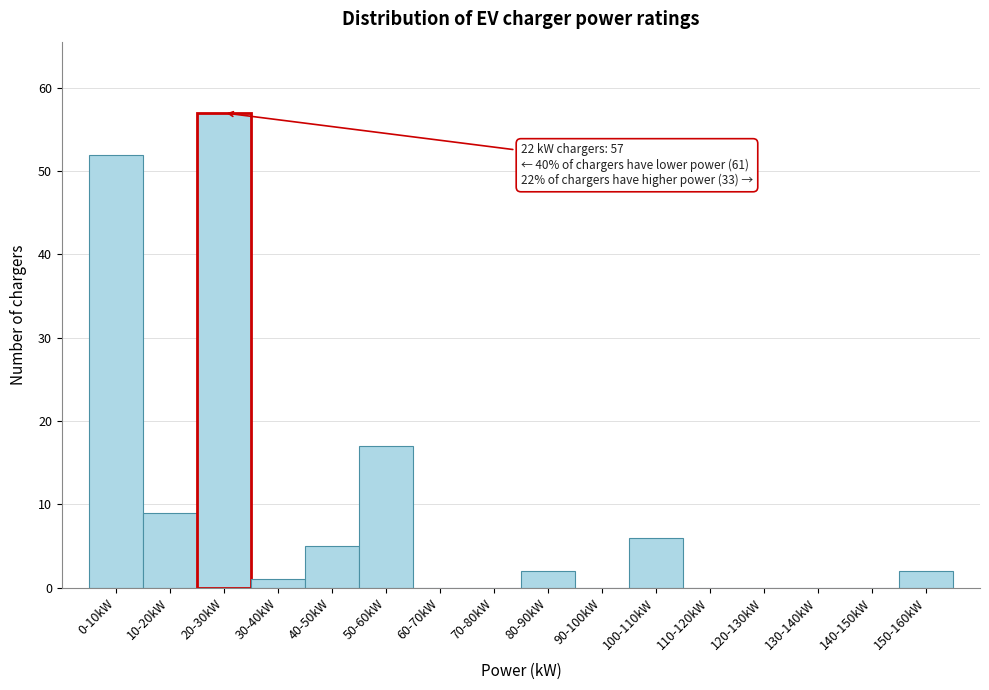

Reading left to right, extract all data points from this chart.

0-10kW=52	10-20kW=9	20-30kW=57	30-40kW=1	40-50kW=5	50-60kW=17	60-70kW=0	70-80kW=0	80-90kW=2	90-100kW=0	100-110kW=6	110-120kW=0	120-130kW=0	130-140kW=0	140-150kW=0	150-160kW=2